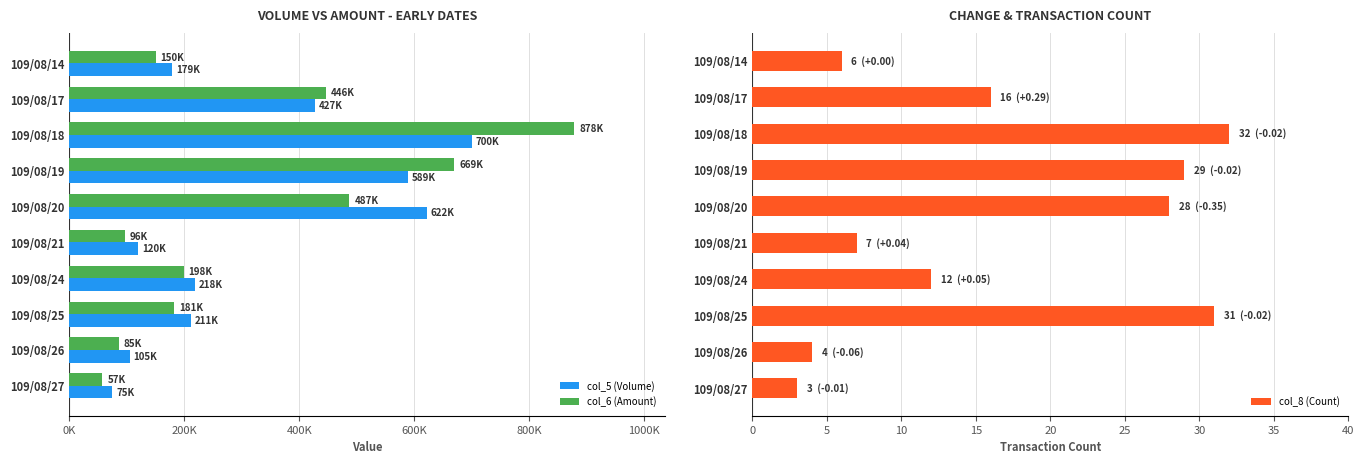

Where is col_8 (Count) nearest to the value 17?

109/08/17